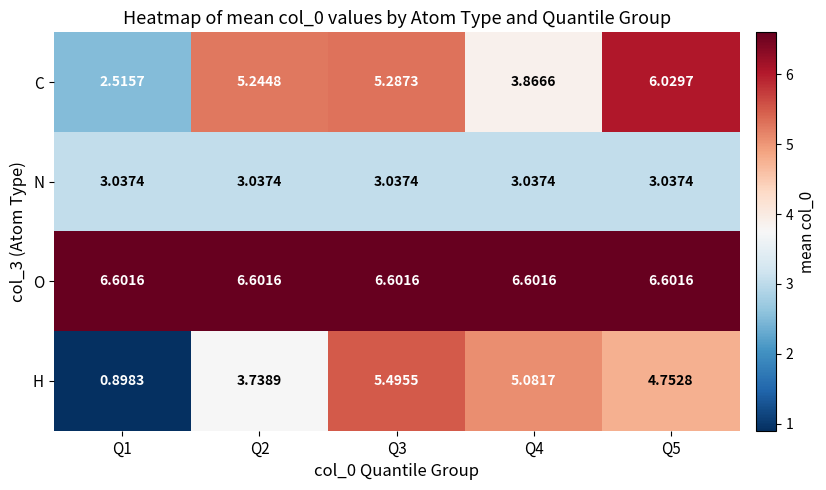

Is the value of H at Q2 greater than the value of C at Q5?

No